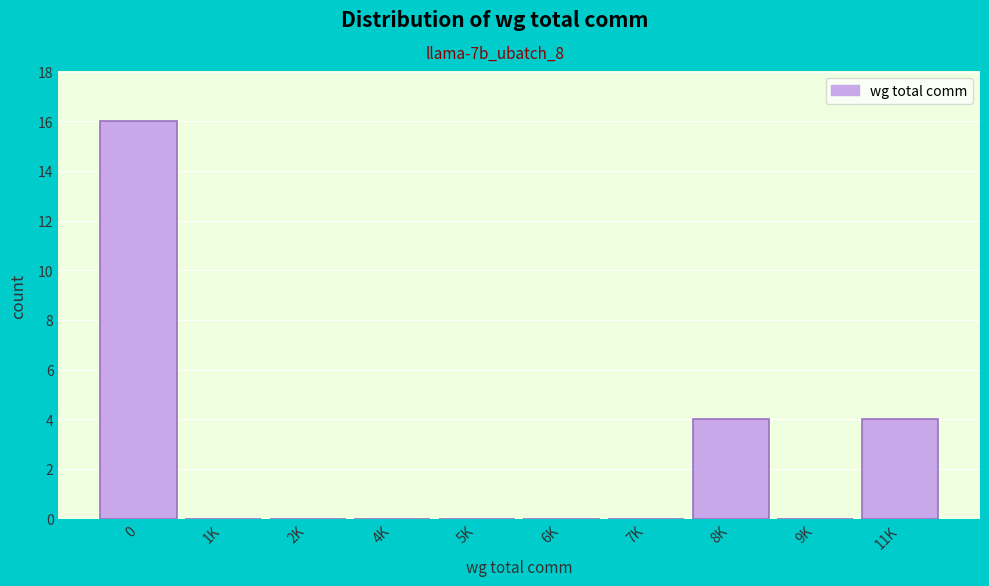

Reading left to right, transcribe all the data shown in this chart.

0=16	1K=0	2K=0	4K=0	5K=0	6K=0	7K=0	8K=4	9K=0	11K=4